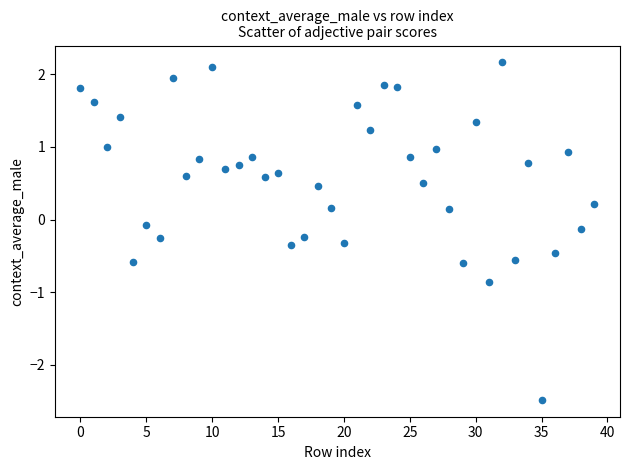

What is the range of Y values (max minus min)?

4.6